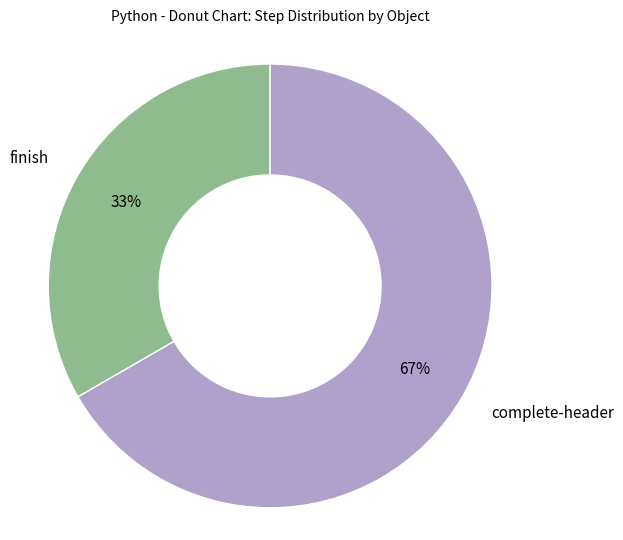

To the nearest percent, what is the average slice percentage?

50%